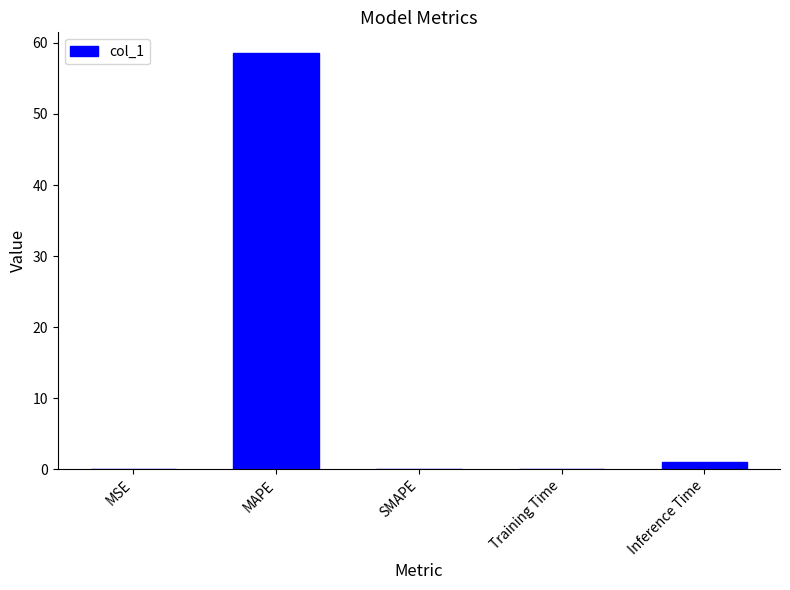

What is the greatest value displayed?

58.6